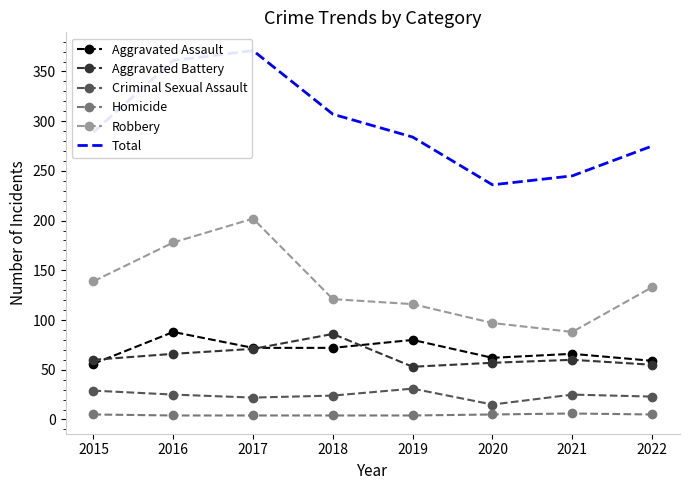

At which category does Aggravated Battery reach its first local peak?

2018